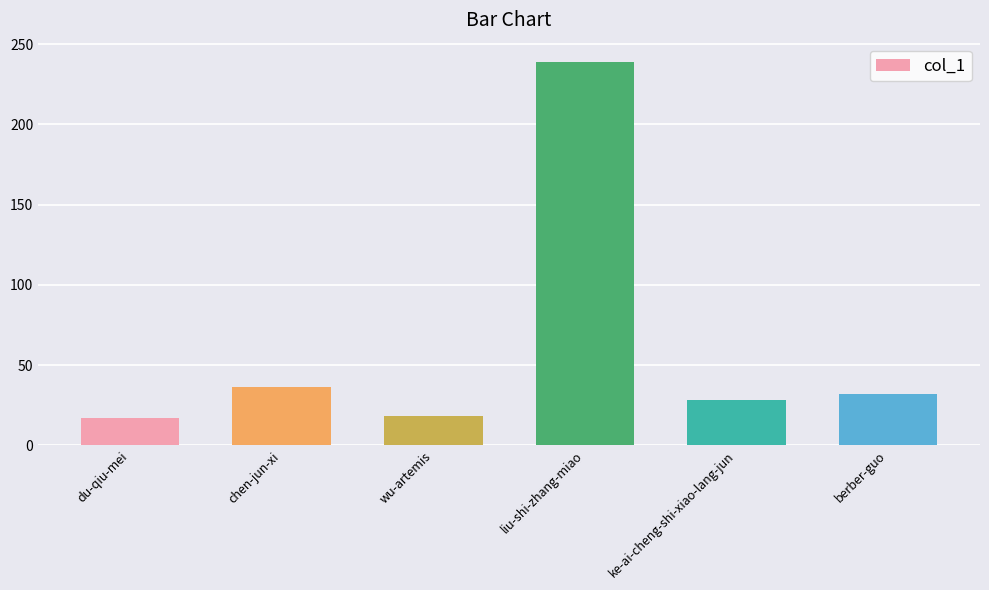

What is the ratio of the value at berber-guo to the value at wu-artemis?

1.8